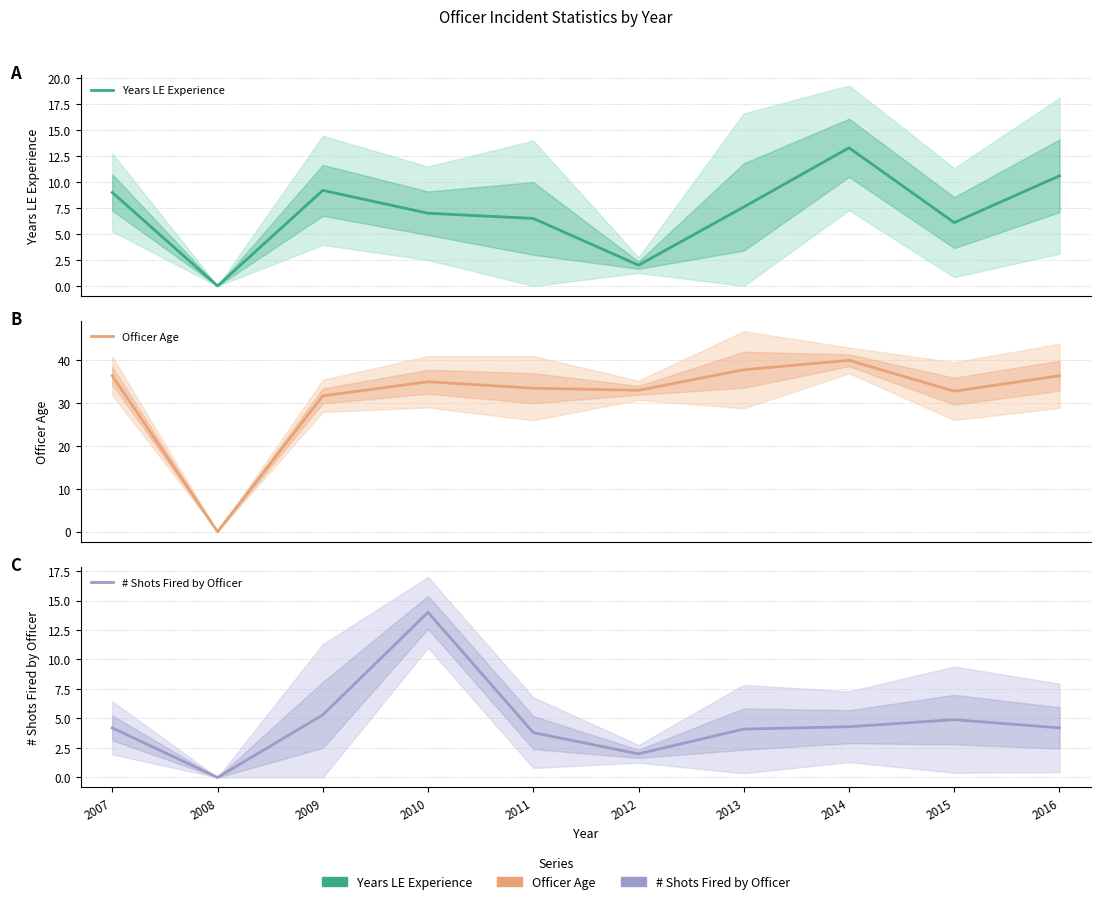

At how many categories does at least one series exceed 18?

9